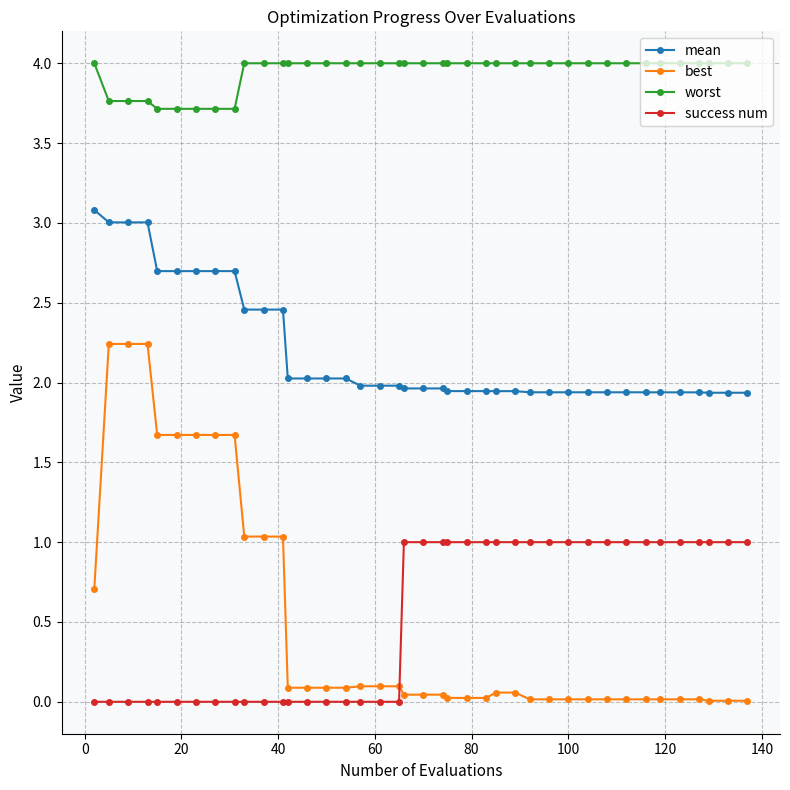

Which series has the widest spread of values?

best